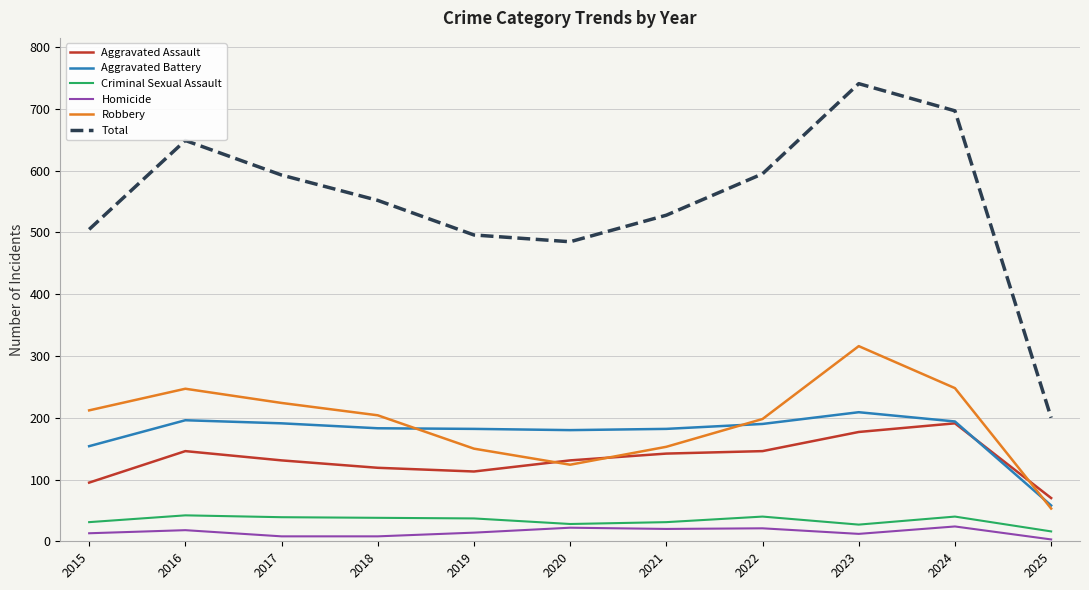

True or false: Aggravated Battery and Total cross at least once.

False